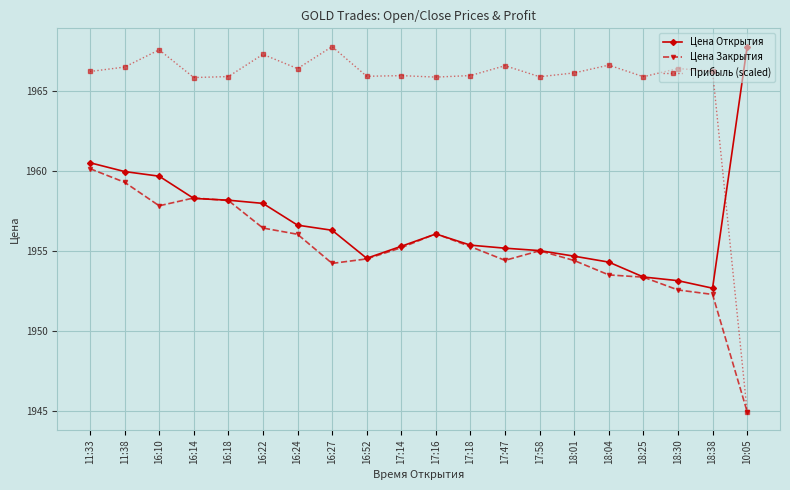

List the series in order of their overall mean, highest first.

Прибыль (scaled), Цена Открытия, Цена Закрытия